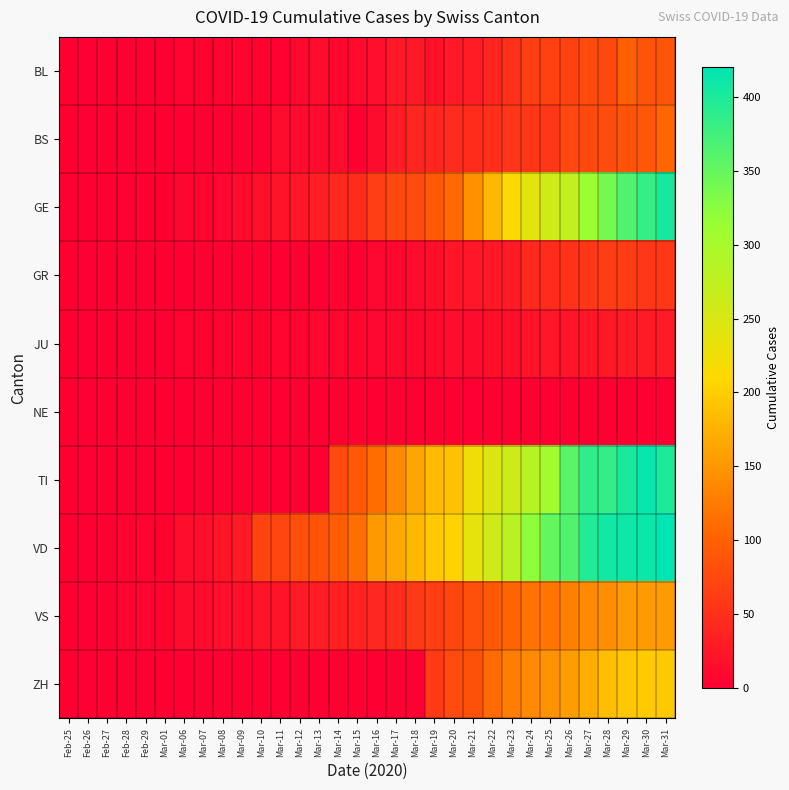

Reading left to right, transcribe all the data shown in this chart.

BL: Feb-25=0	Feb-26=0	Feb-27=0	Feb-28=0	Feb-29=1	Mar-01=1	Mar-06=4	Mar-07=4	Mar-08=4	Mar-09=4	Mar-10=5	Mar-11=3	Mar-12=9	Mar-13=12	Mar-14=8	Mar-15=12	Mar-16=17	Mar-17=26	Mar-18=27	Mar-19=19	Mar-20=27	Mar-21=30	Mar-22=40	Mar-23=51	Mar-24=66	Mar-25=68	Mar-26=68	Mar-27=79	Mar-28=75	Mar-29=99	Mar-30=86	Mar-31=88
BS: Feb-25=0	Feb-26=0	Feb-27=0	Feb-28=0	Feb-29=0	Mar-01=0	Mar-06=1	Mar-07=1	Mar-08=1	Mar-09=1	Mar-10=1	Mar-11=13	Mar-12=13	Mar-13=13	Mar-14=13	Mar-15=0	Mar-16=13	Mar-17=30	Mar-18=40	Mar-19=40	Mar-20=45	Mar-21=46	Mar-22=50	Mar-23=56	Mar-24=58	Mar-25=58	Mar-26=74	Mar-27=76	Mar-28=79	Mar-29=87	Mar-30=90	Mar-31=105
GE: Feb-25=0	Feb-26=1	Feb-27=1	Feb-28=2	Feb-29=3	Mar-01=3	Mar-06=7	Mar-07=7	Mar-08=9	Mar-09=13	Mar-10=18	Mar-11=20	Mar-12=23	Mar-13=33	Mar-14=43	Mar-15=46	Mar-16=66	Mar-17=75	Mar-18=78	Mar-19=92	Mar-20=109	Mar-21=145	Mar-22=179	Mar-23=214	Mar-24=238	Mar-25=258	Mar-26=272	Mar-27=313	Mar-28=339	Mar-29=365	Mar-30=382	Mar-31=405
GR: Feb-25=0	Feb-26=0	Feb-27=0	Feb-28=0	Feb-29=0	Mar-01=0	Mar-06=0	Mar-07=0	Mar-08=0	Mar-09=0	Mar-10=0	Mar-11=0	Mar-12=0	Mar-13=0	Mar-14=6	Mar-15=0	Mar-16=9	Mar-17=9	Mar-18=13	Mar-19=18	Mar-20=24	Mar-21=24	Mar-22=27	Mar-23=29	Mar-24=43	Mar-25=45	Mar-26=52	Mar-27=58	Mar-28=63	Mar-29=63	Mar-30=58	Mar-31=58
JU: Feb-25=0	Feb-26=0	Feb-27=1	Feb-28=1	Feb-29=1	Mar-01=1	Mar-06=5	Mar-07=5	Mar-08=5	Mar-09=5	Mar-10=5	Mar-11=6	Mar-12=6	Mar-13=8	Mar-14=8	Mar-15=9	Mar-16=9	Mar-17=11	Mar-18=11	Mar-19=12	Mar-20=14	Mar-21=13	Mar-22=18	Mar-23=18	Mar-24=22	Mar-25=23	Mar-26=22	Mar-27=25	Mar-28=27	Mar-29=28	Mar-30=28	Mar-31=29
NE: Feb-25=0	Feb-26=0	Feb-27=0	Feb-28=0	Feb-29=0	Mar-01=0	Mar-06=0	Mar-07=0	Mar-08=0	Mar-09=0	Mar-10=0	Mar-11=0	Mar-12=0	Mar-13=0	Mar-14=0	Mar-15=0	Mar-16=0	Mar-17=0	Mar-18=0	Mar-19=0	Mar-20=0	Mar-21=0	Mar-22=0	Mar-23=0	Mar-24=0	Mar-25=0	Mar-26=0	Mar-27=0	Mar-28=0	Mar-29=0	Mar-30=0	Mar-31=0
TI: Feb-25=0	Feb-26=0	Feb-27=0	Feb-28=0	Feb-29=0	Mar-01=0	Mar-06=0	Mar-07=0	Mar-08=0	Mar-09=0	Mar-10=0	Mar-11=0	Mar-12=0	Mar-13=0	Mar-14=77	Mar-15=92	Mar-16=112	Mar-17=137	Mar-18=163	Mar-19=182	Mar-20=190	Mar-21=224	Mar-22=246	Mar-23=261	Mar-24=285	Mar-25=306	Mar-26=358	Mar-27=386	Mar-28=385	Mar-29=402	Mar-30=415	Mar-31=401
VD: Feb-25=0	Feb-26=0	Feb-27=0	Feb-28=4	Feb-29=4	Mar-01=4	Mar-06=15	Mar-07=16	Mar-08=22	Mar-09=29	Mar-10=69	Mar-11=73	Mar-12=82	Mar-13=87	Mar-14=96	Mar-15=114	Mar-16=152	Mar-17=166	Mar-18=181	Mar-19=195	Mar-20=205	Mar-21=237	Mar-22=260	Mar-23=282	Mar-24=323	Mar-25=351	Mar-26=364	Mar-27=397	Mar-28=408	Mar-29=410	Mar-30=411	Mar-31=420
VS: Feb-25=0	Feb-26=0	Feb-27=0	Feb-28=6	Feb-29=6	Mar-01=7	Mar-06=12	Mar-07=12	Mar-08=16	Mar-09=17	Mar-10=20	Mar-11=21	Mar-12=28	Mar-13=30	Mar-14=34	Mar-15=36	Mar-16=42	Mar-17=47	Mar-18=59	Mar-19=64	Mar-20=73	Mar-21=83	Mar-22=92	Mar-23=104	Mar-24=118	Mar-25=119	Mar-26=129	Mar-27=138	Mar-28=143	Mar-29=153	Mar-30=154	Mar-31=153
ZH: Feb-25=0	Feb-26=0	Feb-27=0	Feb-28=0	Feb-29=0	Mar-01=0	Mar-06=0	Mar-07=0	Mar-08=0	Mar-09=0	Mar-10=0	Mar-11=0	Mar-12=0	Mar-13=0	Mar-14=0	Mar-15=0	Mar-16=0	Mar-17=0	Mar-18=0	Mar-19=60	Mar-20=78	Mar-21=83	Mar-22=110	Mar-23=127	Mar-24=138	Mar-25=146	Mar-26=156	Mar-27=171	Mar-28=187	Mar-29=194	Mar-30=197	Mar-31=196